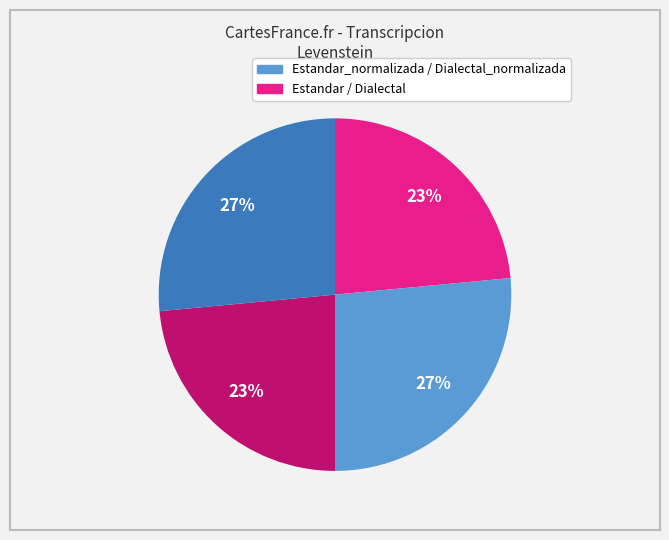

To the nearest percent, what is the average slice percentage?

25%